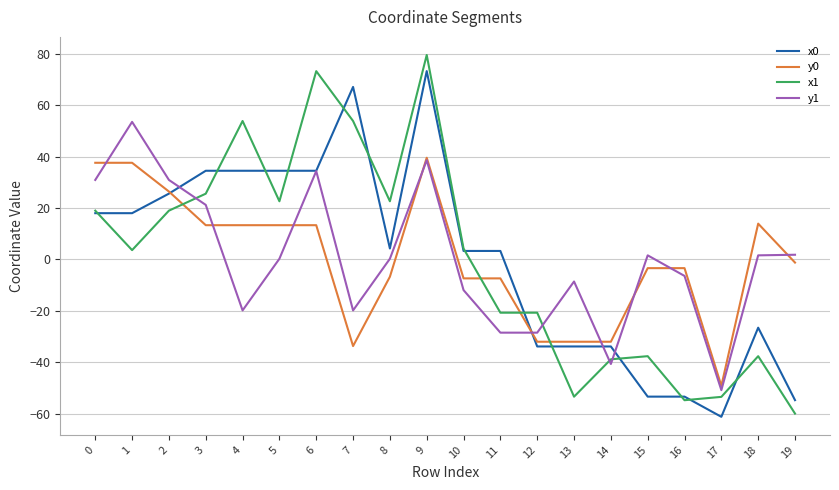

The value of x0 at 17 is -15.4. True or false?

False